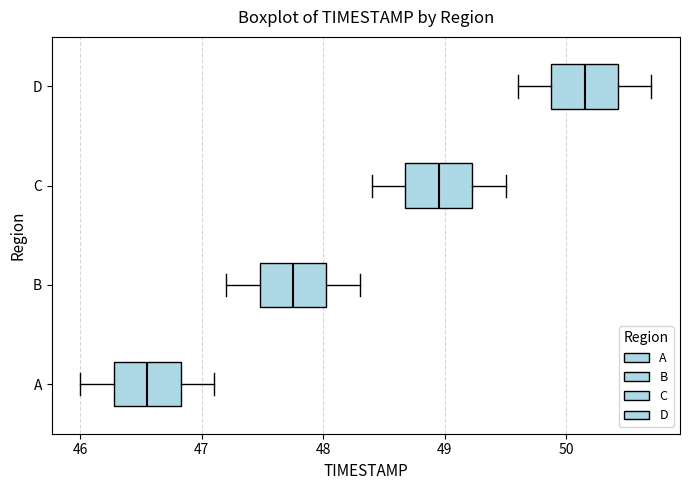

Reading bottom to top, read every box against the x-axis: the position of its median line, the range the box covers, and the ends of its whiskers. The values are not printed on the chart, so give them approximately, as read against the axis.

A: median 46.6, box 46.3 to 46.8, whiskers 46.0 to 47.1
B: median 47.8, box 47.5 to 48.0, whiskers 47.2 to 48.3
C: median 49.0, box 48.7 to 49.2, whiskers 48.4 to 49.5
D: median 50.2, box 49.9 to 50.4, whiskers 49.6 to 50.7